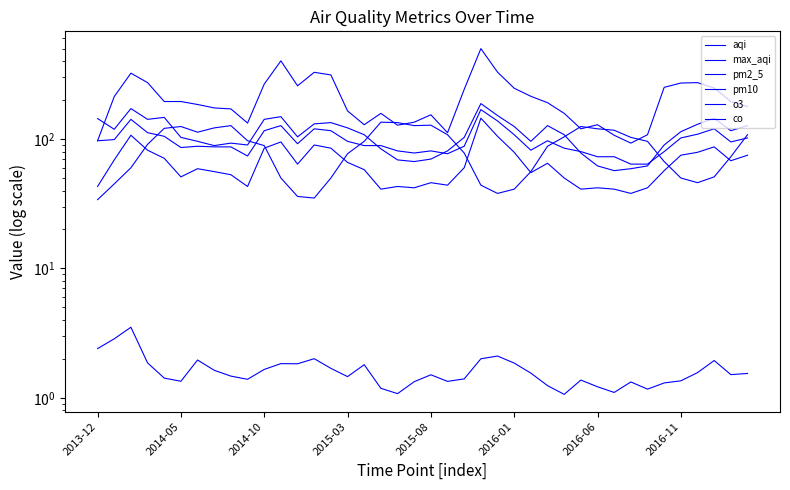

The value of o3 at 12 is 36.0. True or false?

True